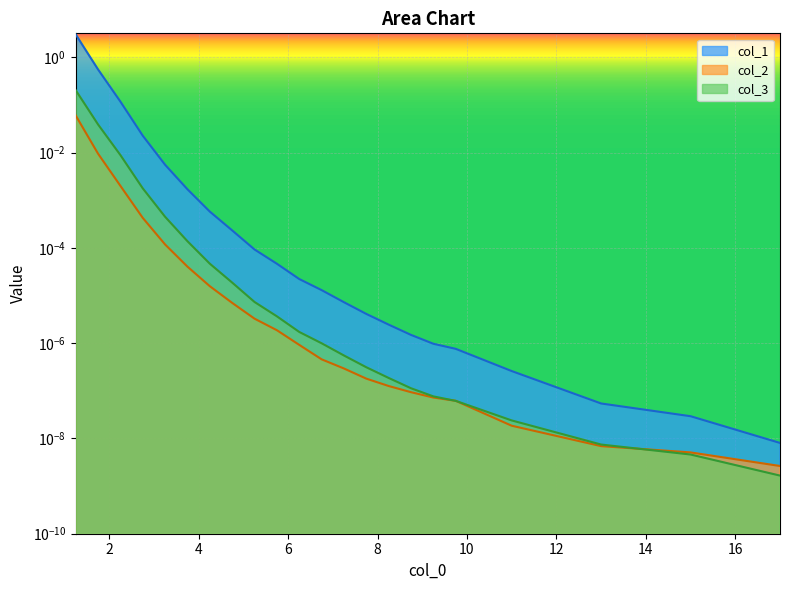

What are all the series names shown in the legend?

col_1, col_2, col_3